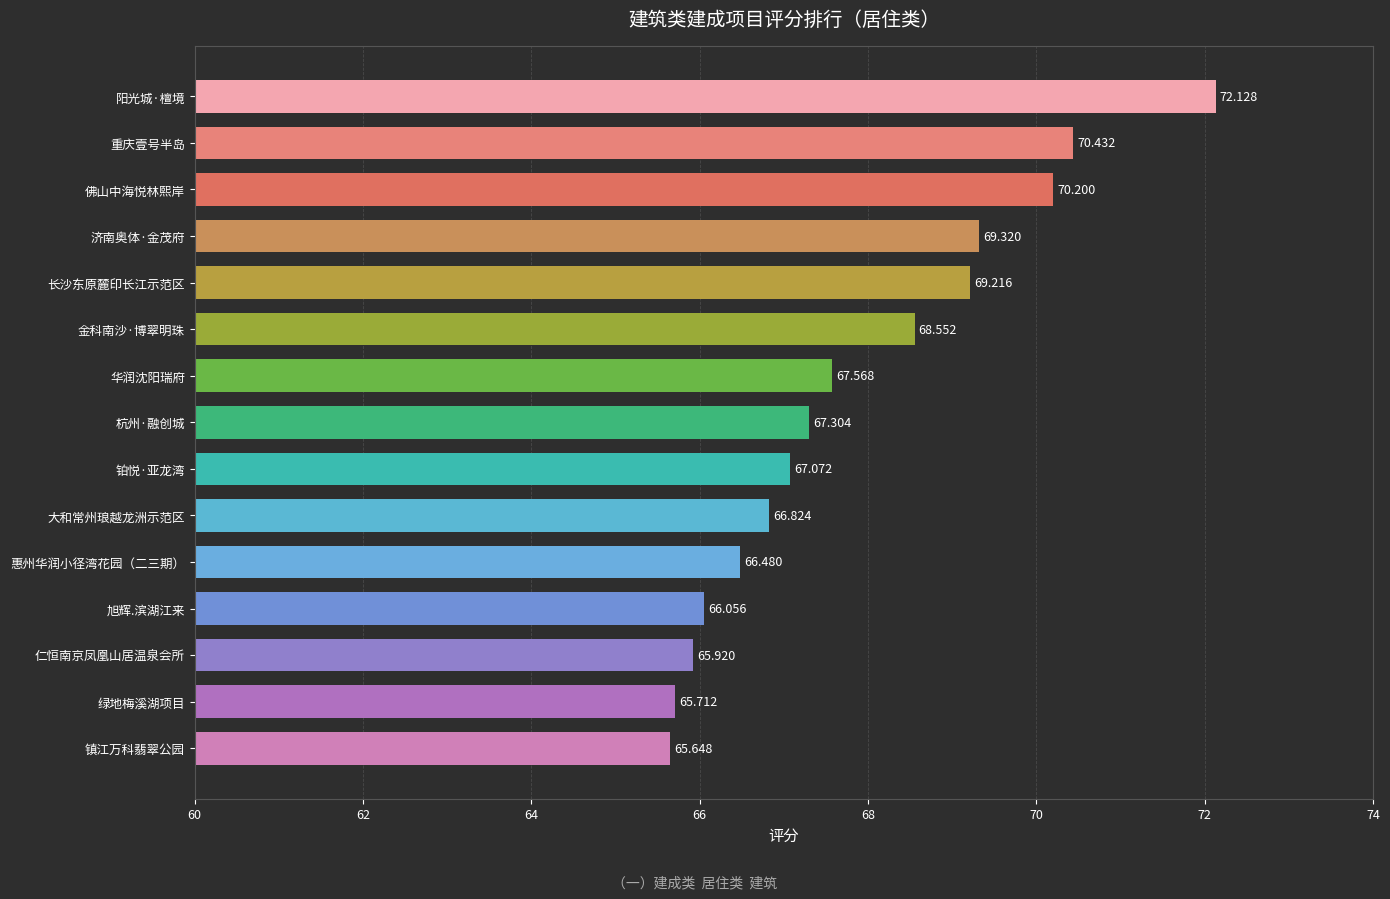

Where is the data nearest to the value 68?

华润沈阳瑞府